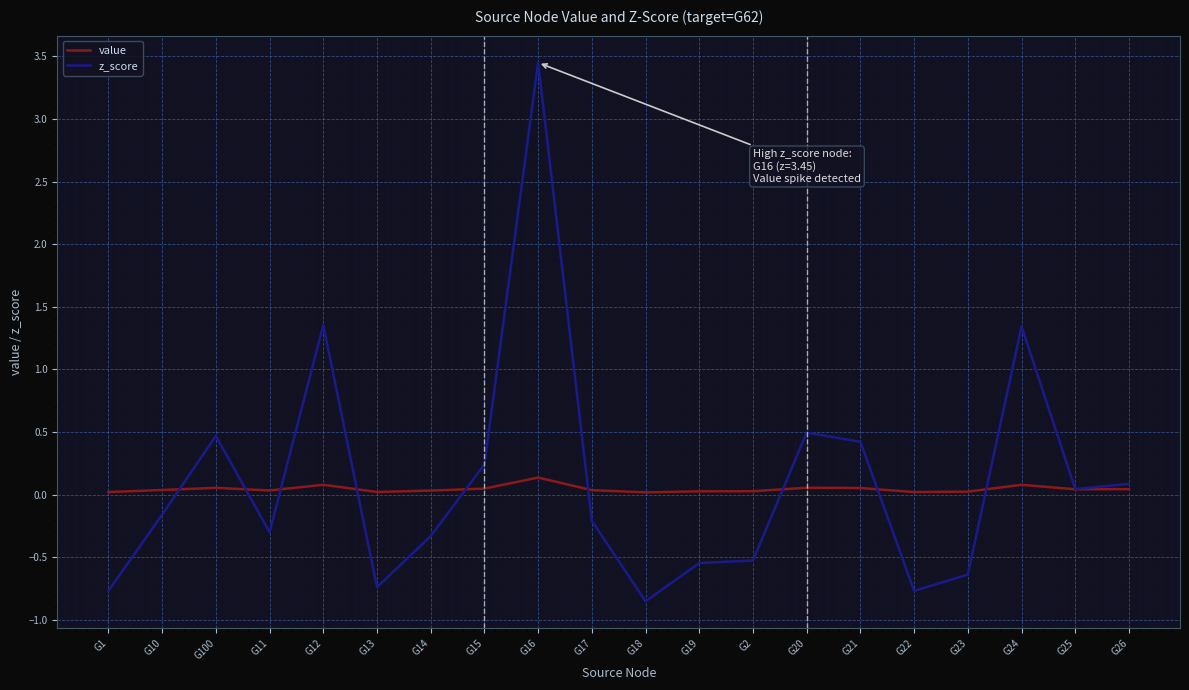

Which series ends up on top after the final intersection of value and z_score?

z_score